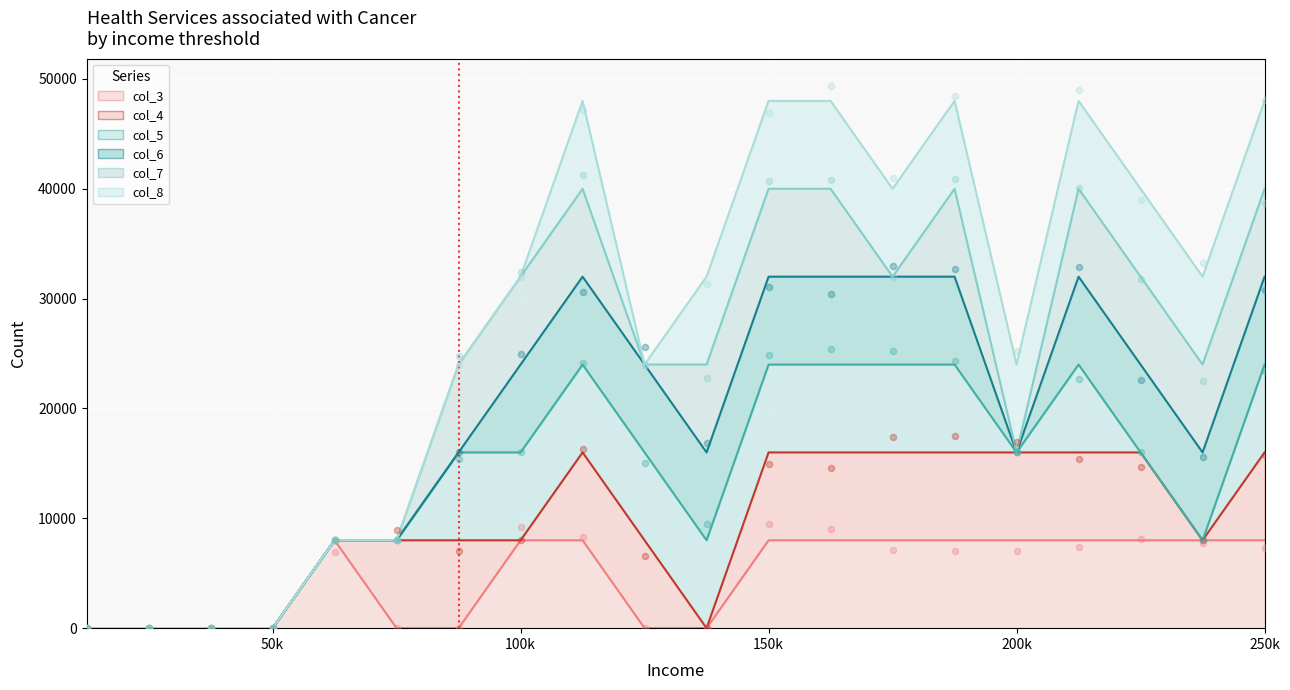

Which series contains the lowest Y value?

col_3 line